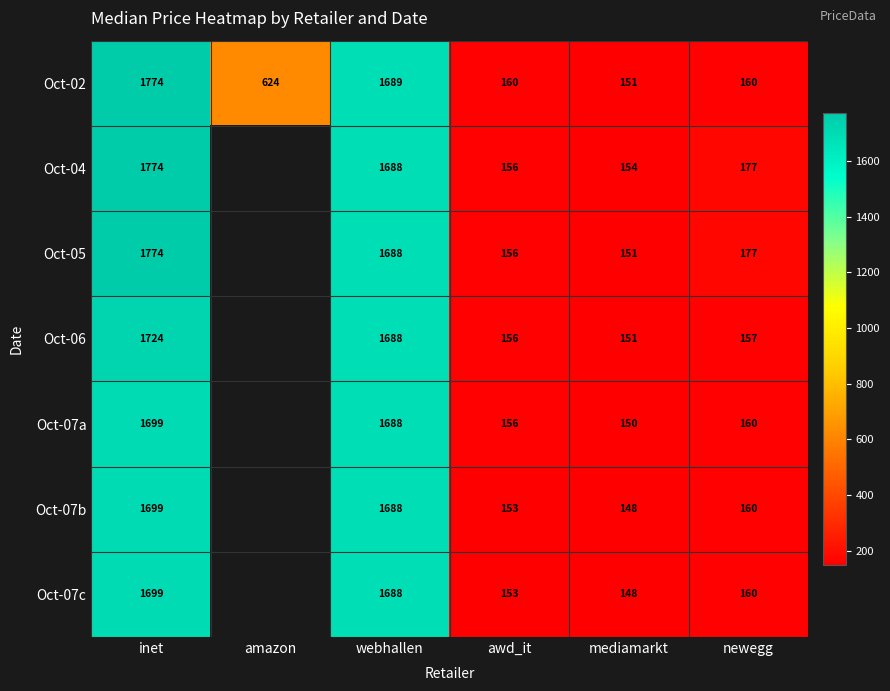

Count the number of categories in the chart.

6